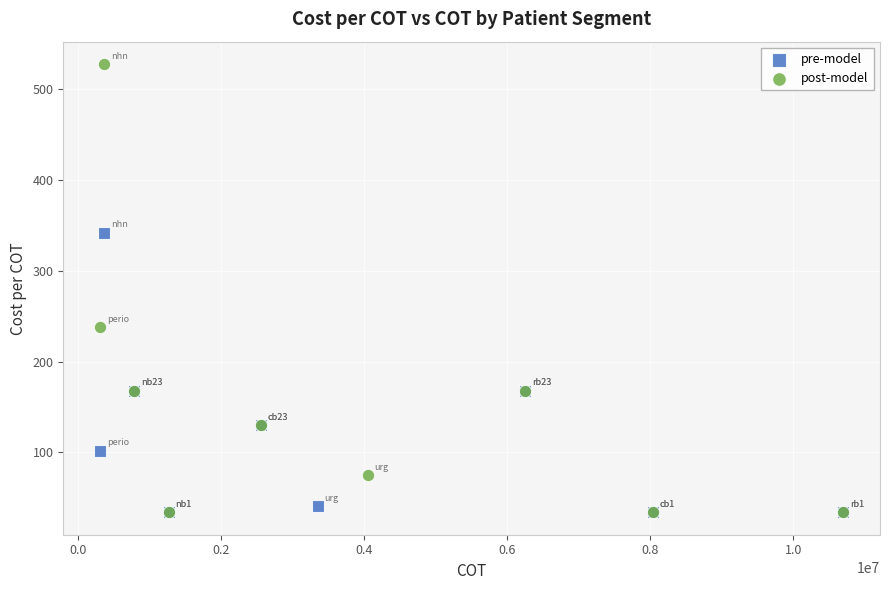

Which series has the largest Y range (max minus min)?

post-model